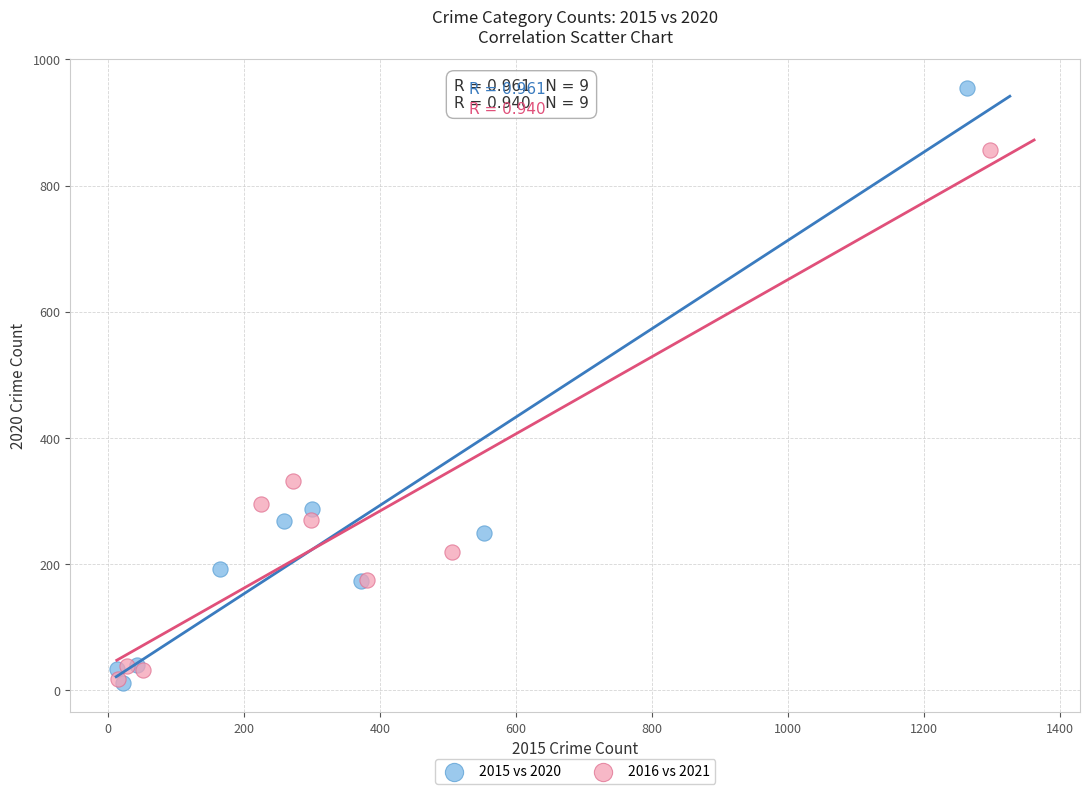

What are all the series names shown in the legend?

2015 vs 2020, 2016 vs 2021